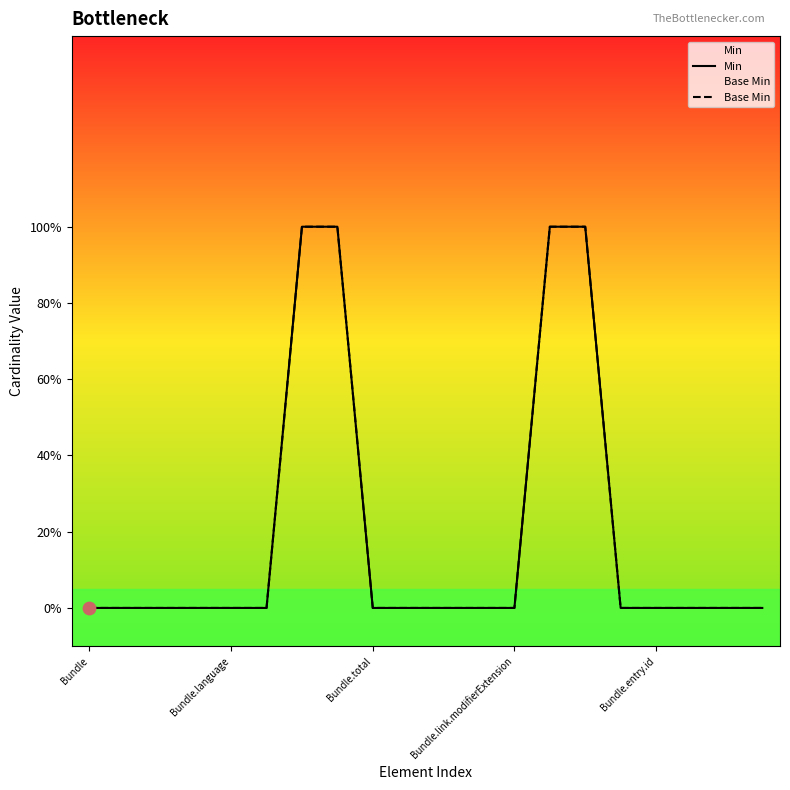

Is the value of Base Min at 12 greater than the value of Min at Bundle.total?

No